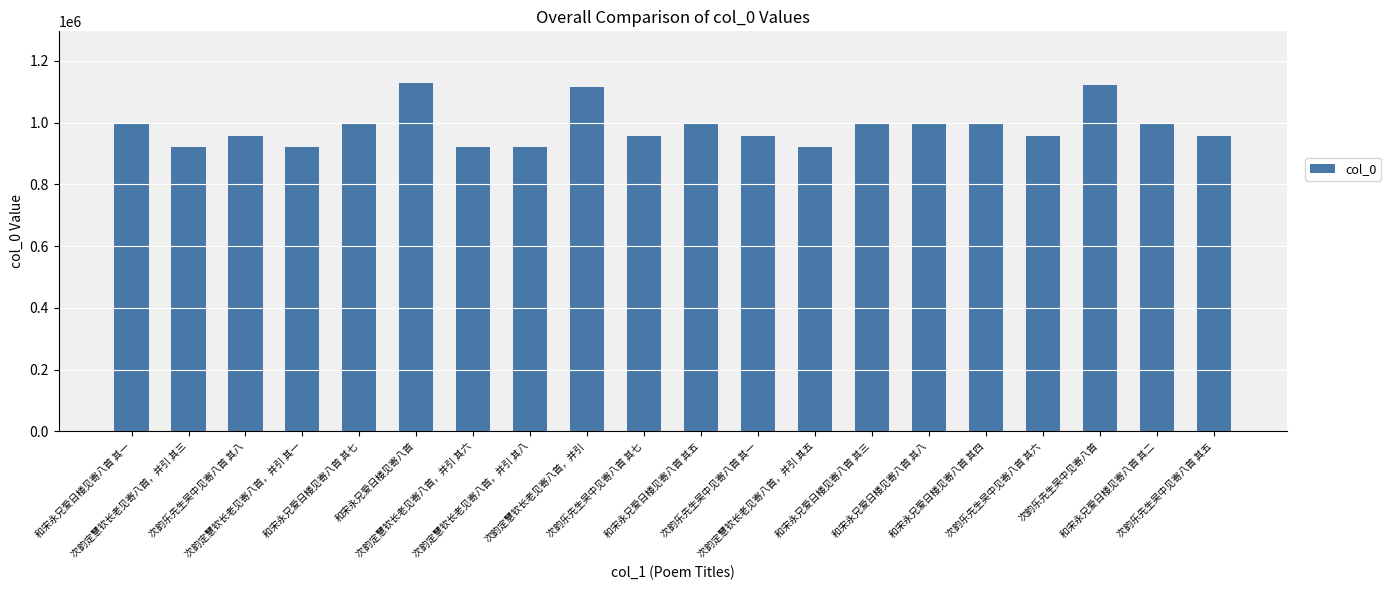

How many bars are there in total?

20